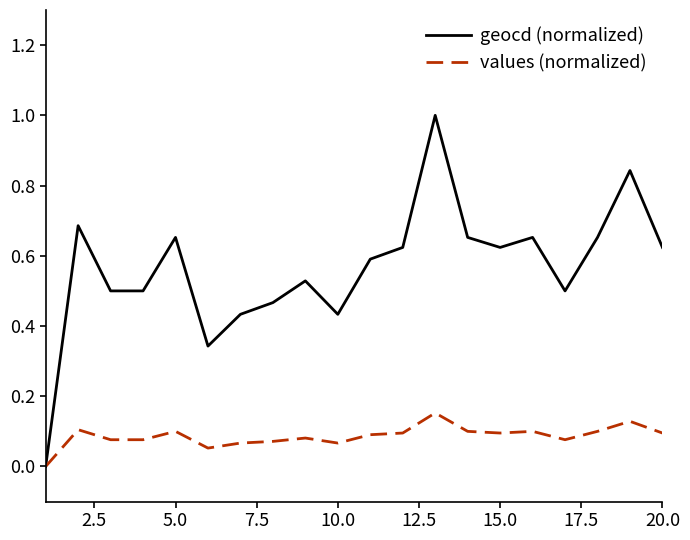

Which series has the widest spread of values?

geocd (normalized)